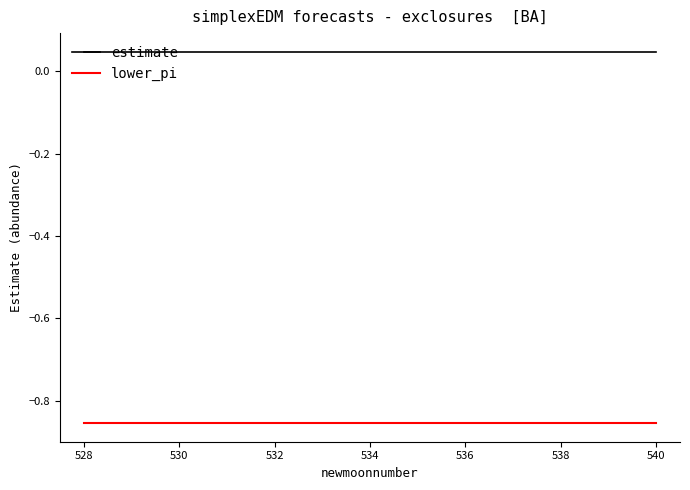

List the series in order of their overall mean, lowest first.

lower_pi, estimate